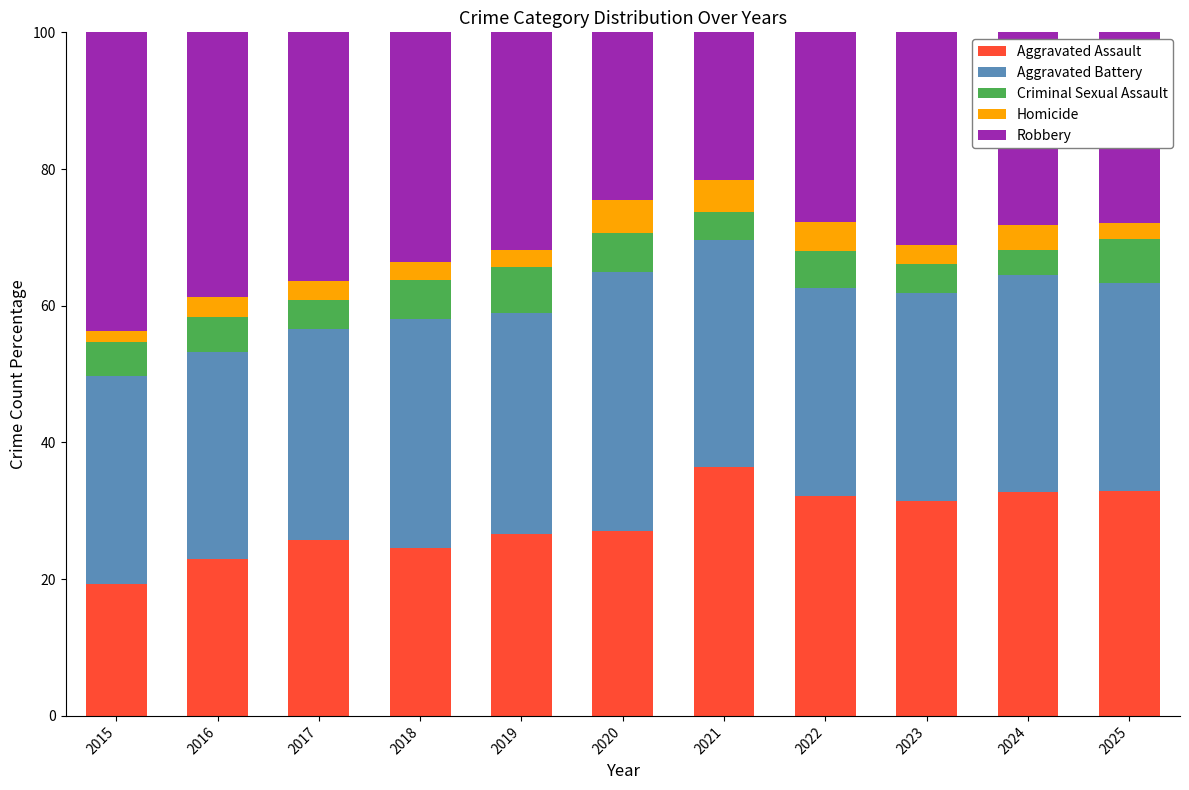

Which category has the lowest value in the Aggravated Assault series?

2015